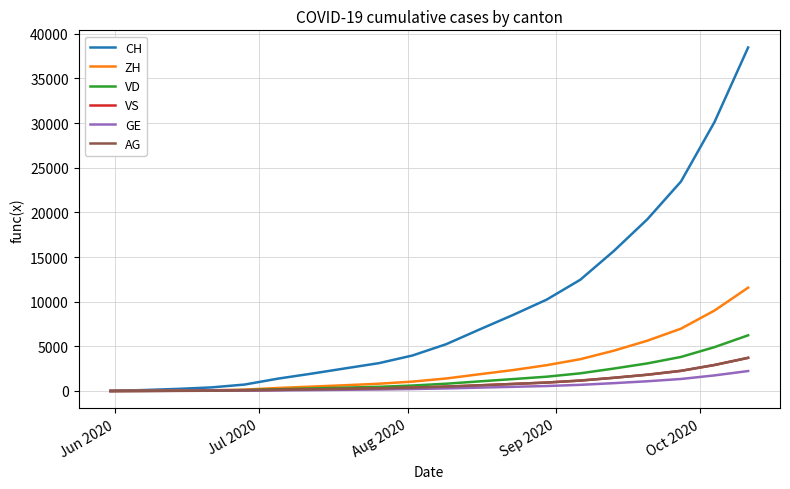

What is the maximum value for CH?

38456